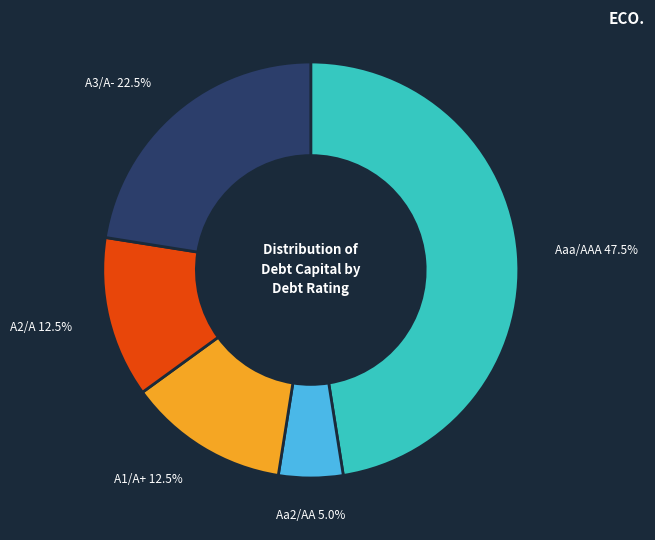

Combined, do A3/A- and Aa2/AA account for over 50%?

No